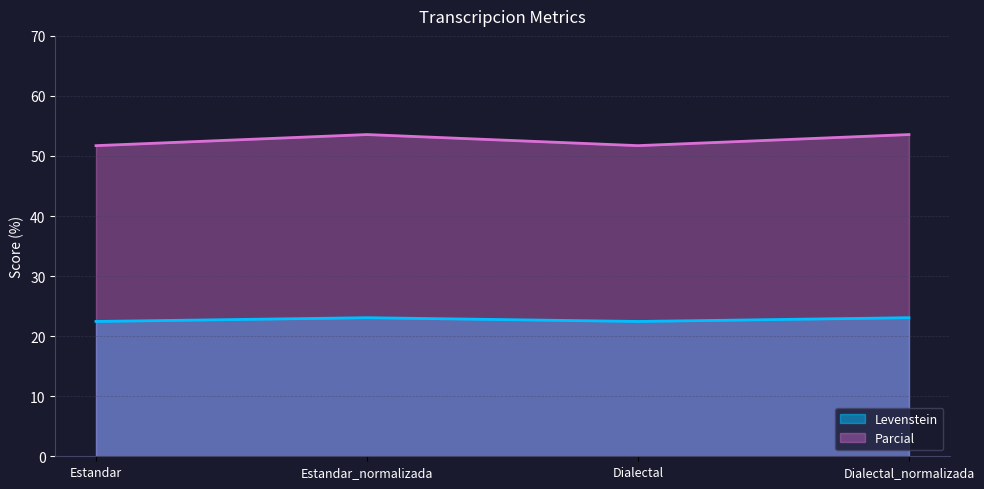

True or false: Levenstein and Parcial intersect in this chart.

False